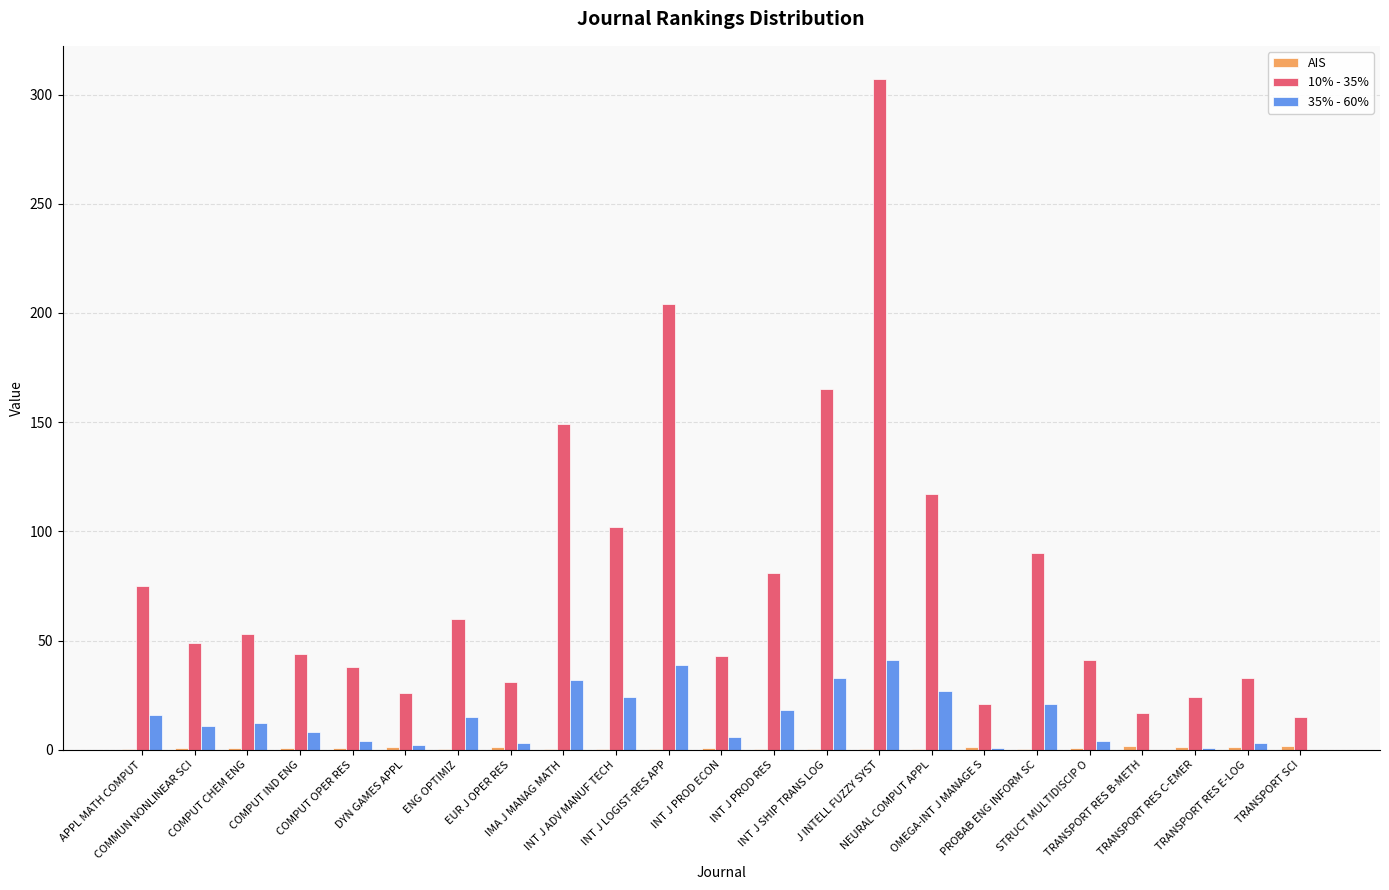

What is the maximum value shown in the chart?

307.0